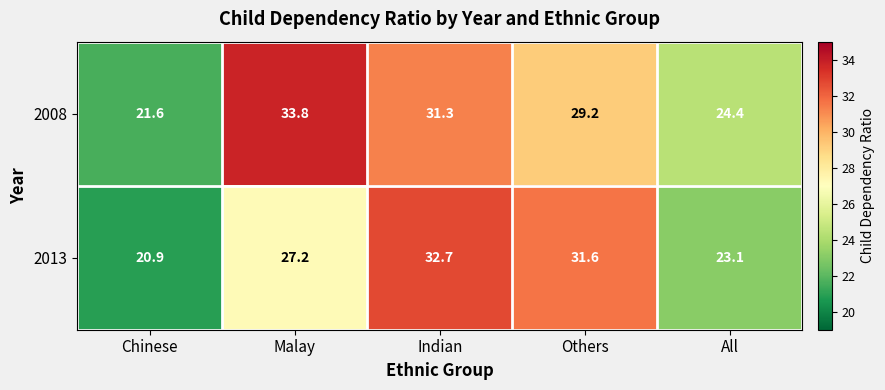

At which category does the chart reach its minimum across all series?

Chinese